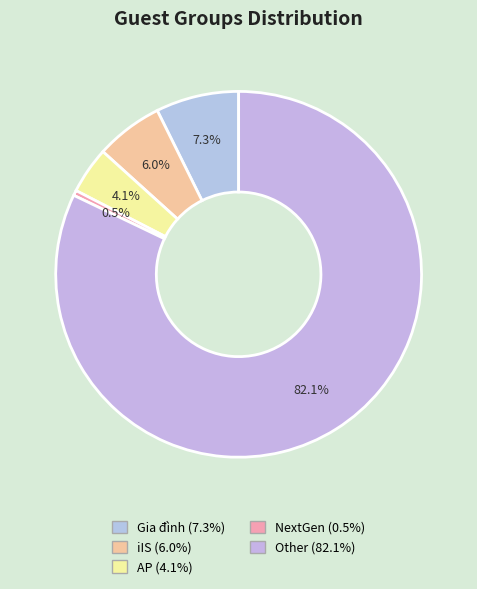

To the nearest percent, what is the difference between the largest and smallest slice percentages?

82%